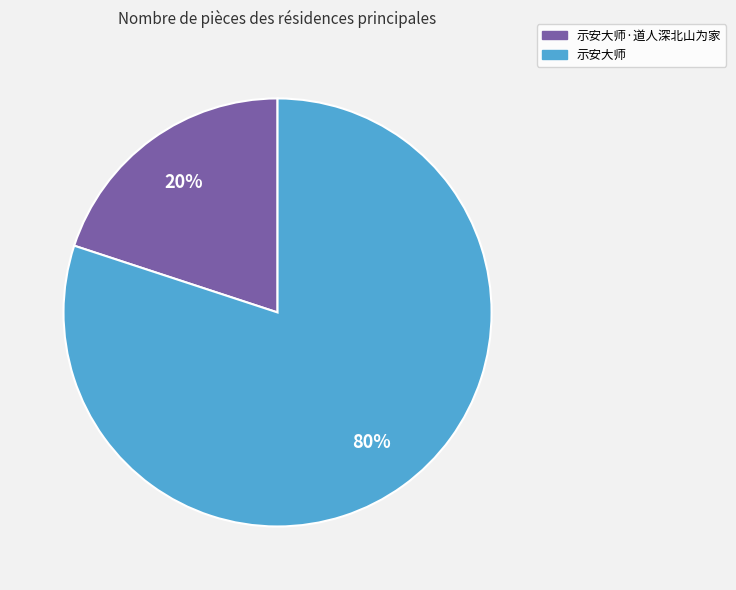

Count the number of slices in the pie.

2